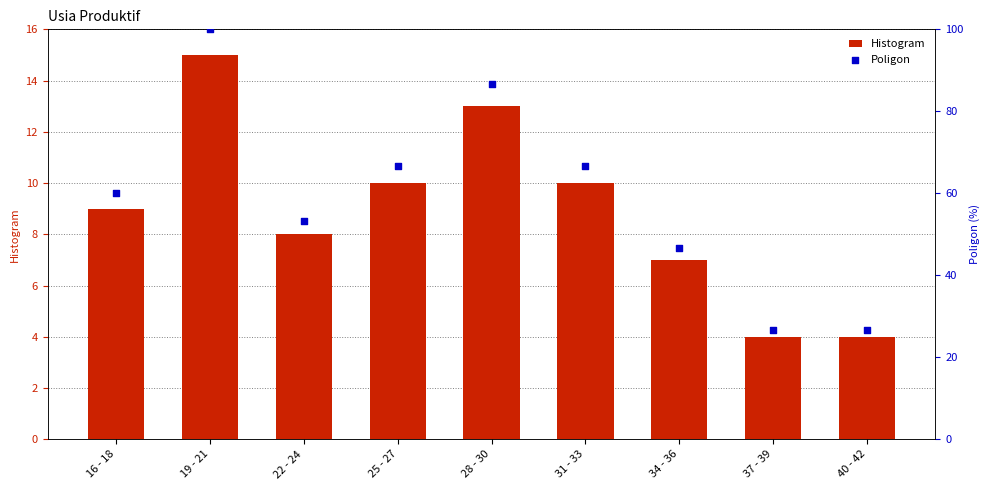

What are all the series names shown in the legend?

Histogram, Poligon